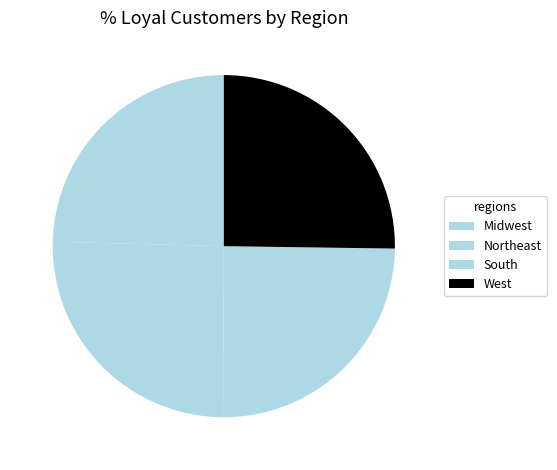

How many segments does this pie chart have?

4